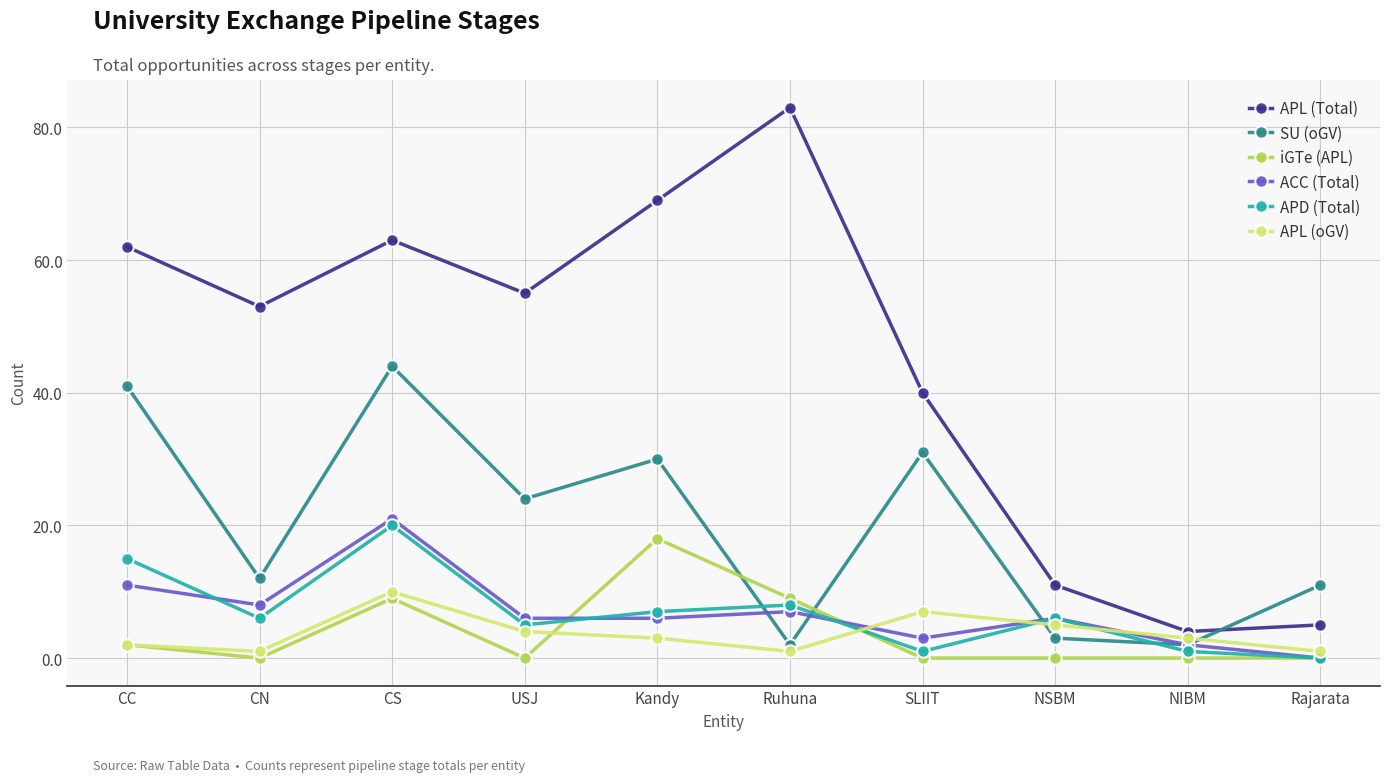

Rank the series by their maximum value, from lowest to highest.

APL (oGV), iGTe (APL), APD (Total), ACC (Total), SU (oGV), APL (Total)